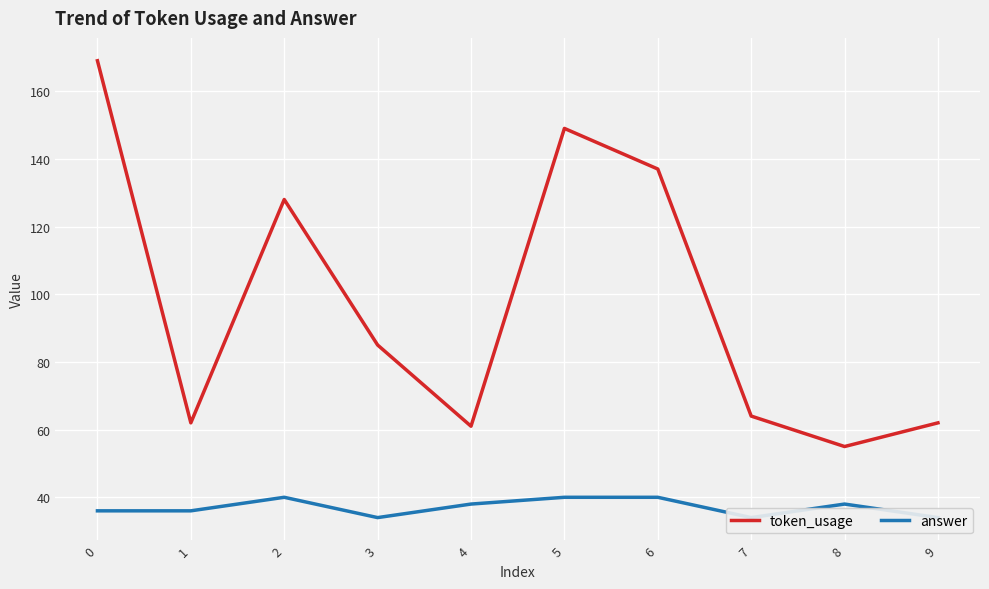

What is the sum of all token_usage values?

972